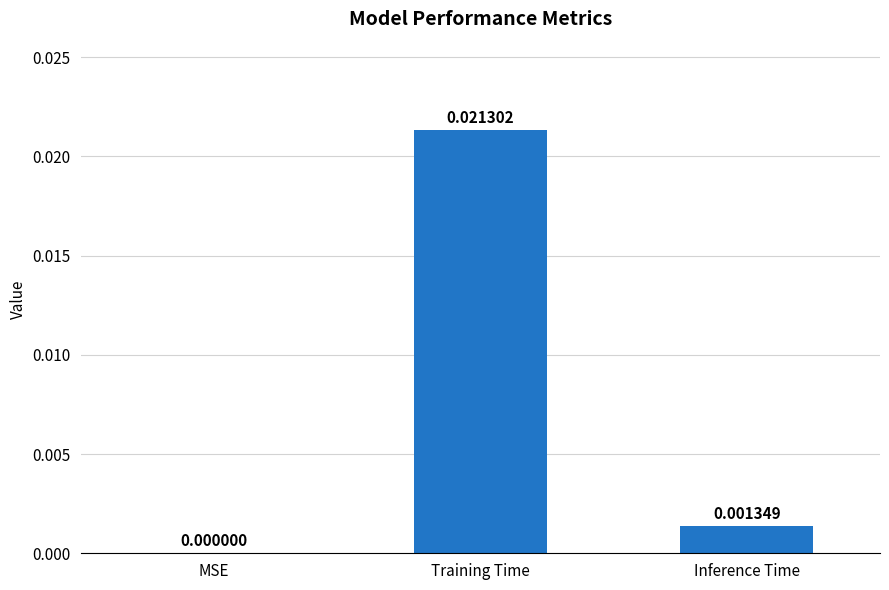

Which category has the highest value across all series?

Training Time